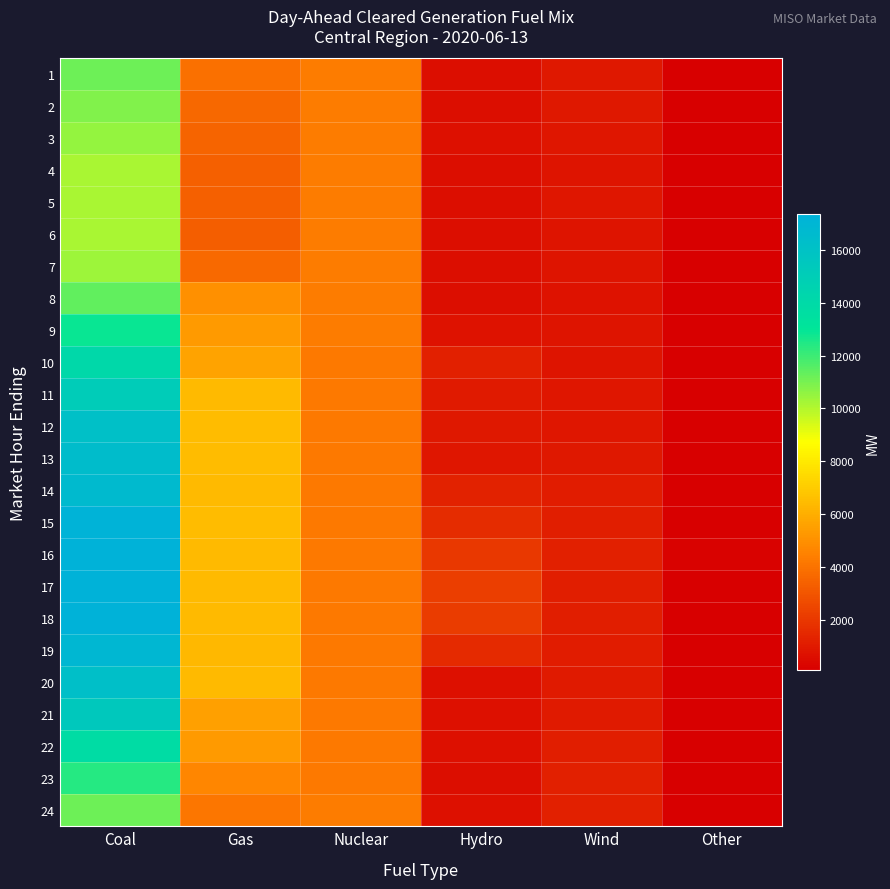

Which has a higher value, Hydro or Gas?

Gas